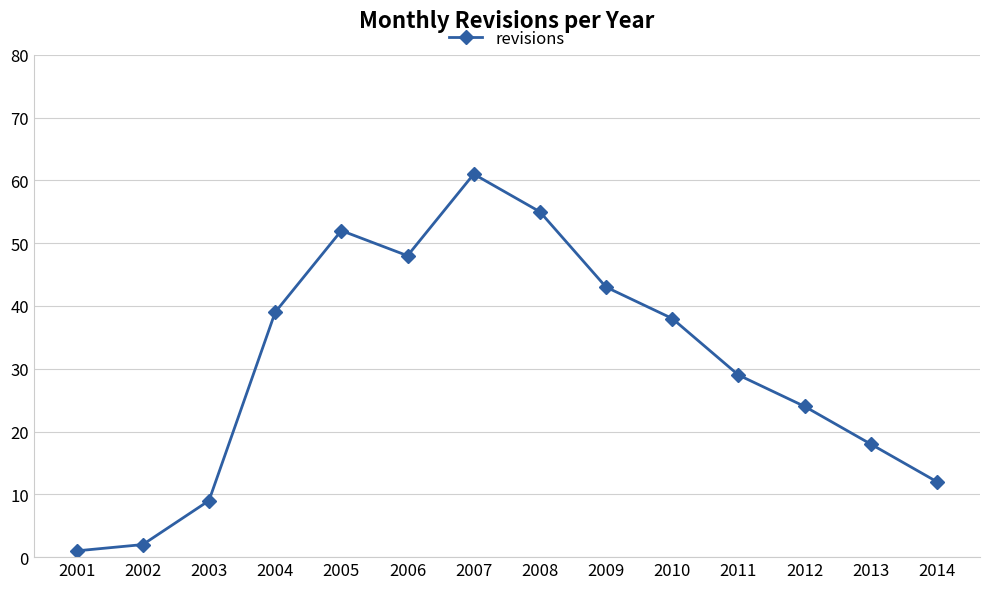

Does the chart have visible grid lines?

Yes